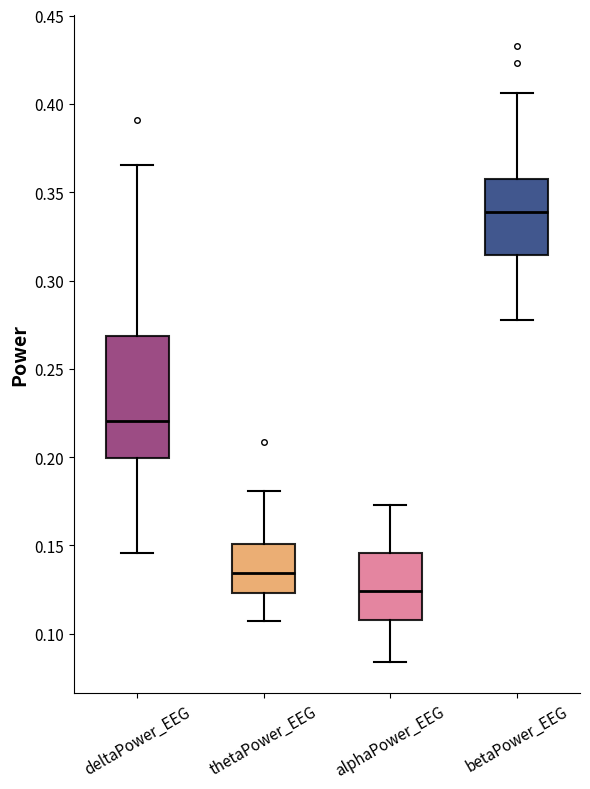

Which box has the highest median line?

betaPower_EEG